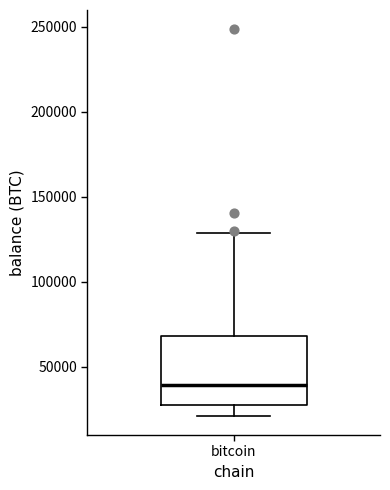

Transcribe this box plot: give where the median line is, the range the box spans, and where the two whiskers end, as read against the y-axis. The values are not printed on the chart, so give them approximately, as read against the axis.

median 40000, box 30000 to 70000, whiskers 20000 to 130000